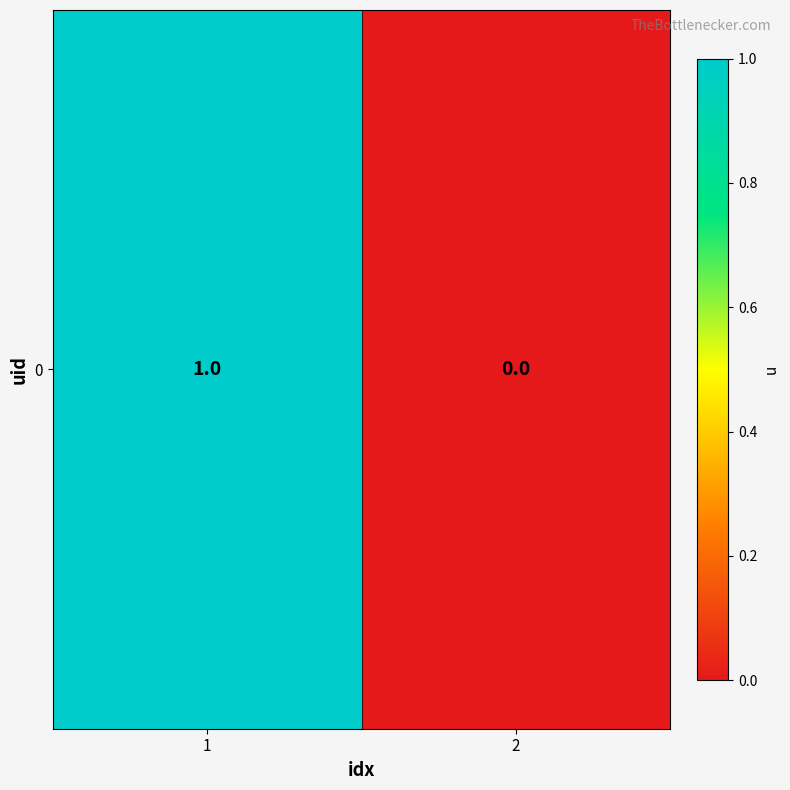

Rank the categories by value from highest to lowest.

1, 2